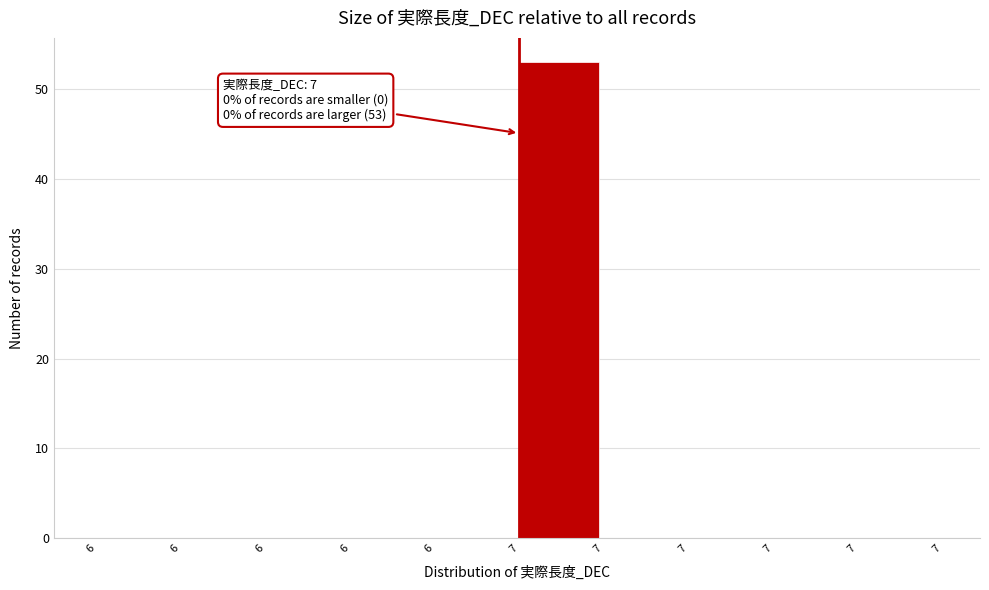

Count the number of categories in the chart.

10